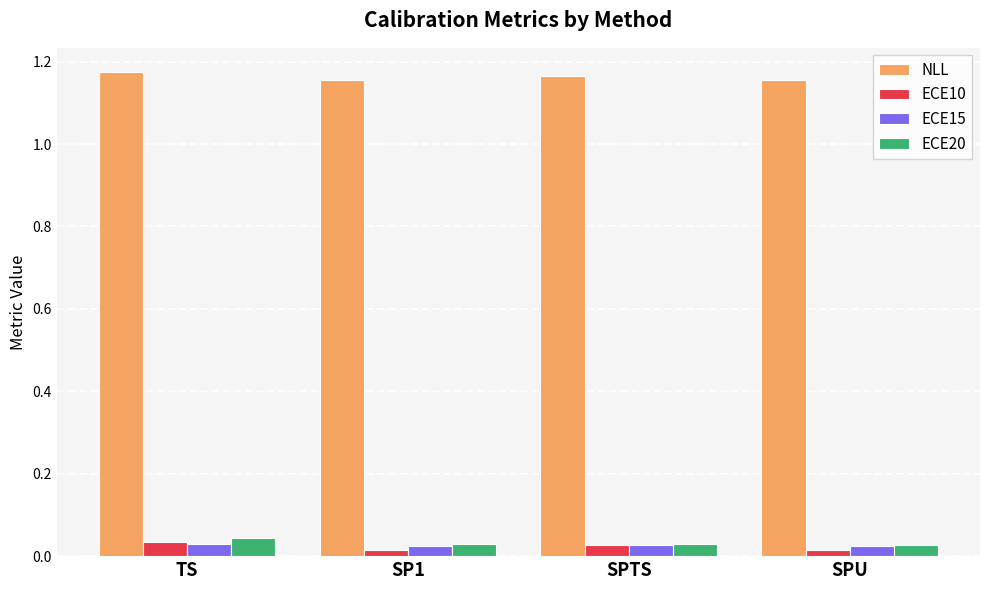

What position from the left is SPTS?

3